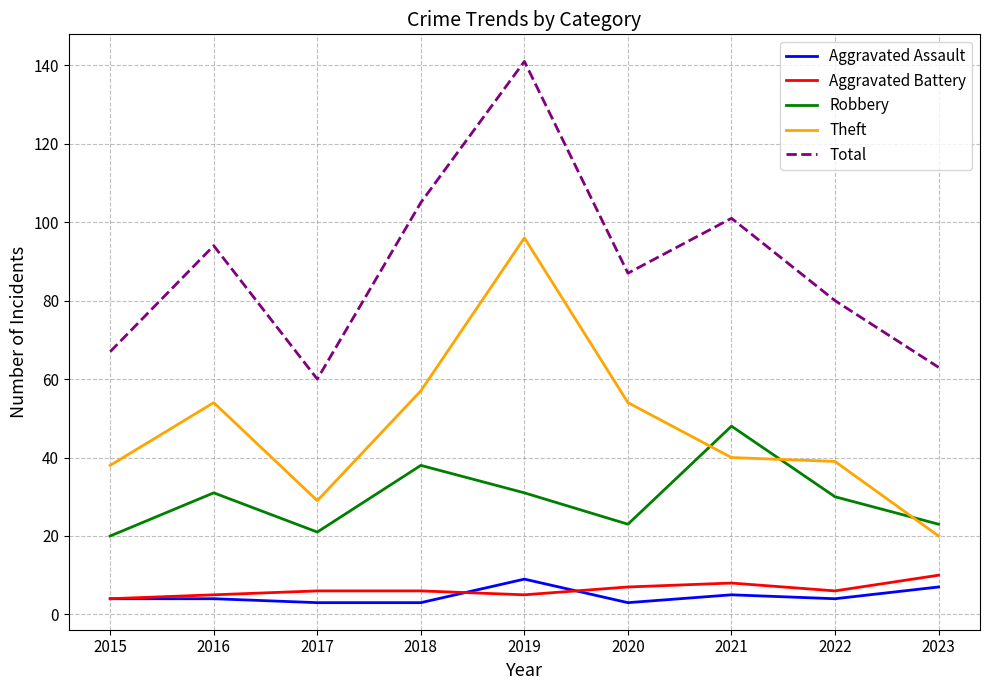

Does the chart display data point markers on the line(s)?

No